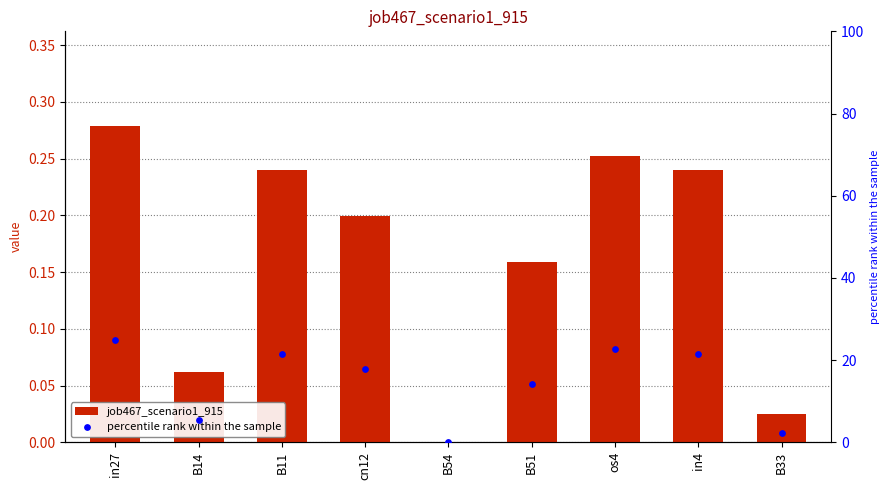

Which series has the widest spread of Y values?

percentile rank within the sample